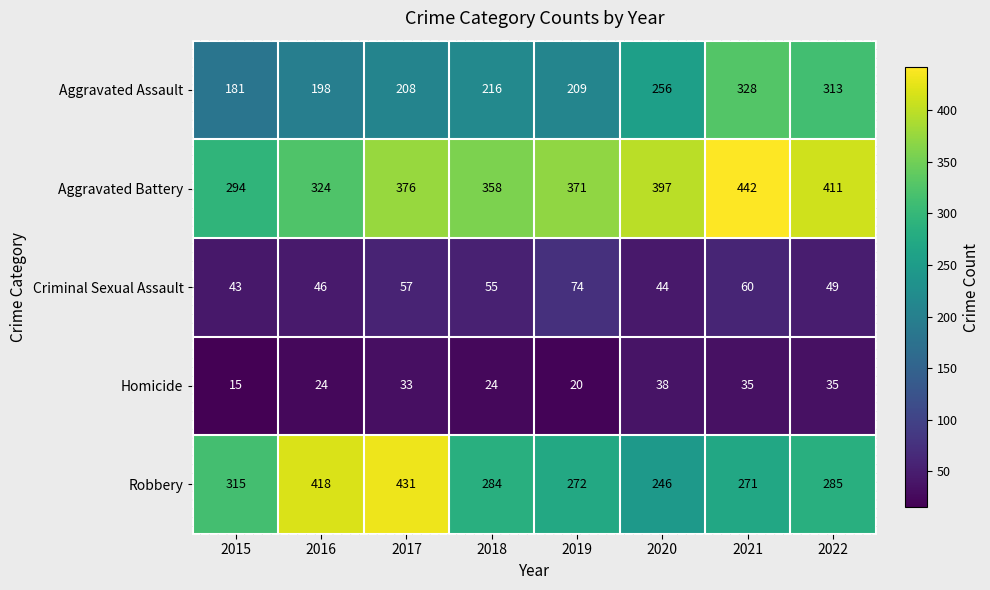

The Homicide series shows 35 at 2022. True or false?

True